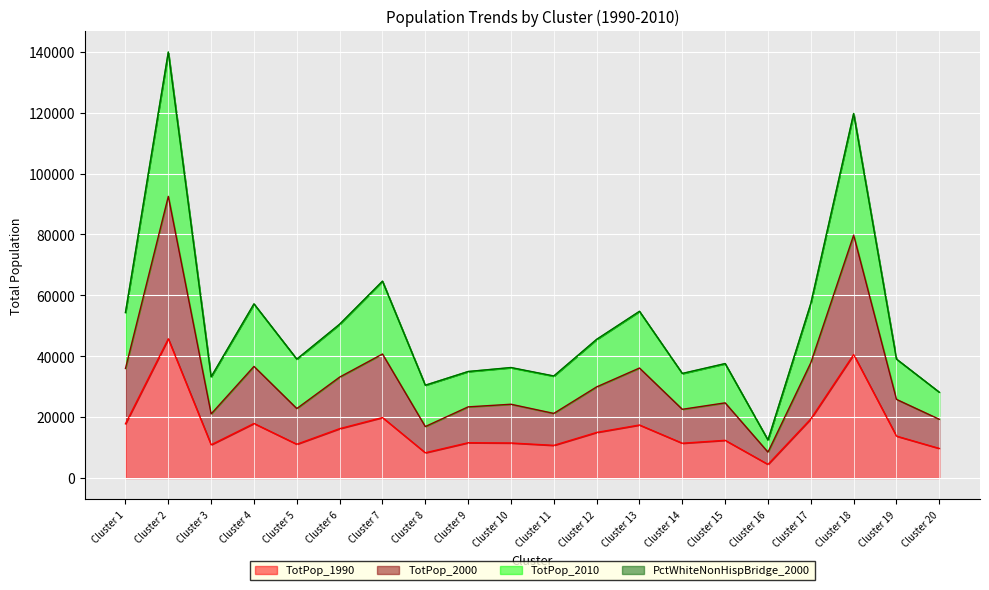

At Cluster 11, list the series in order from largest to smallest.

TotPop_2010, TotPop_2000, TotPop_1990